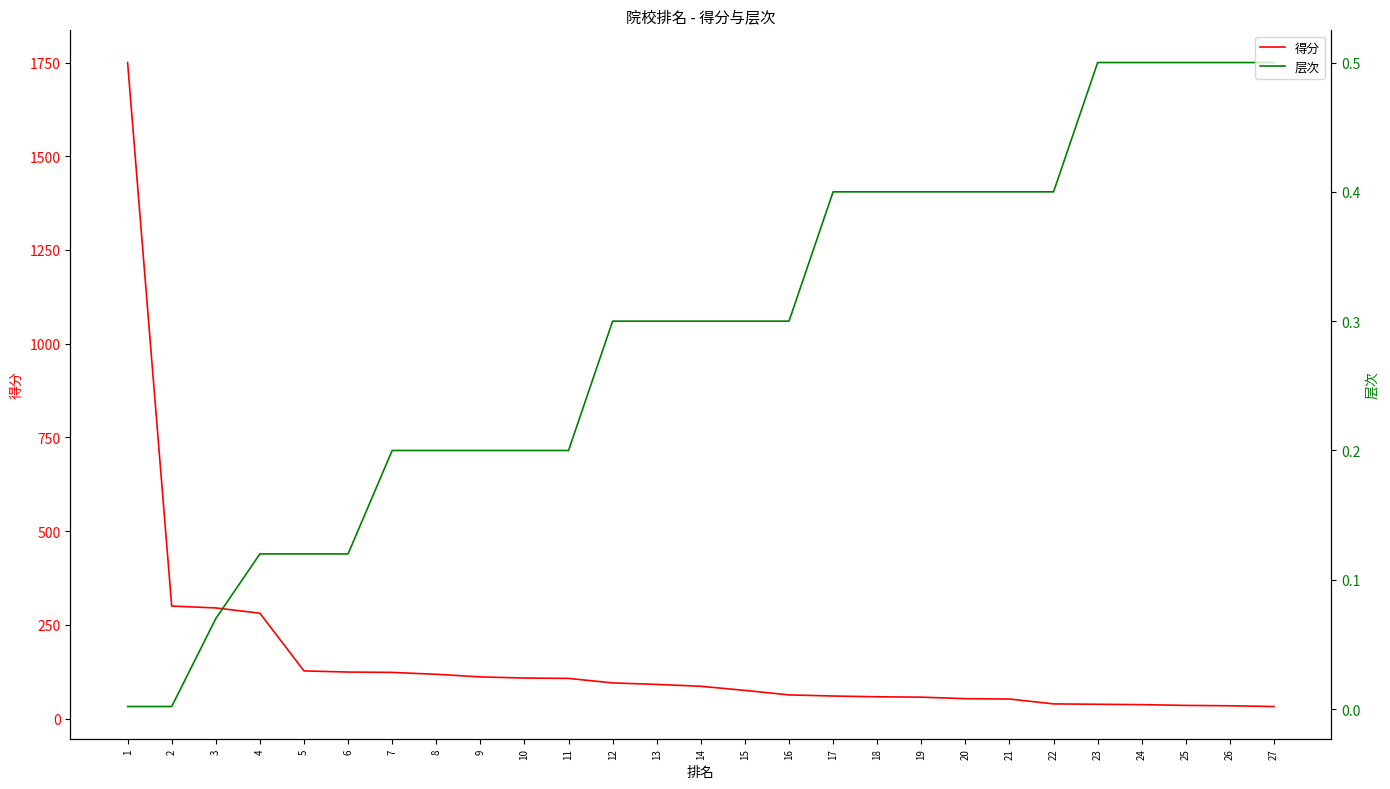

The value of 得分 at 3 is 295.0. True or false?

True